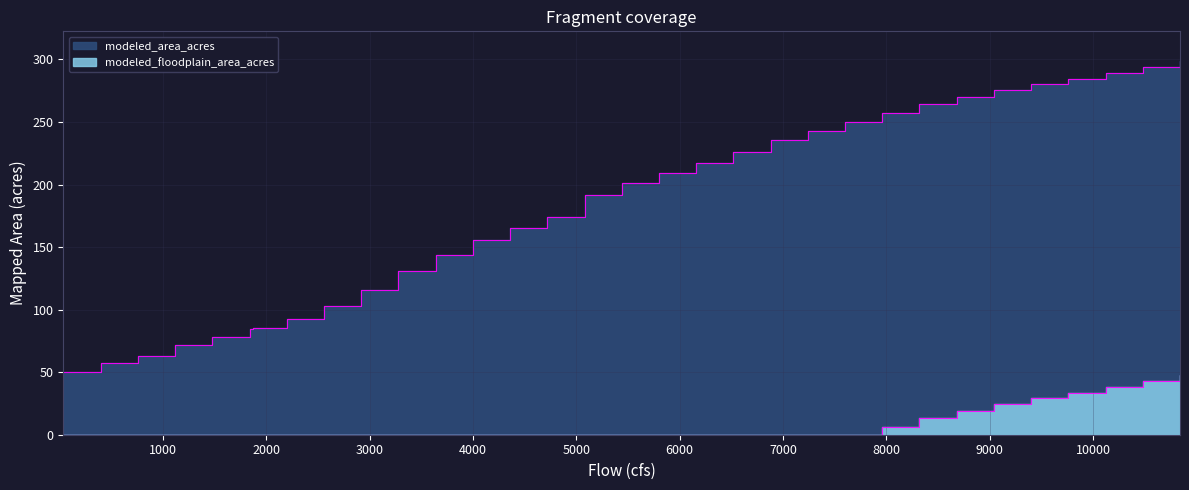

True or false: modeled_floodplain_area_acres has a value of 38.4 at 9040.

False